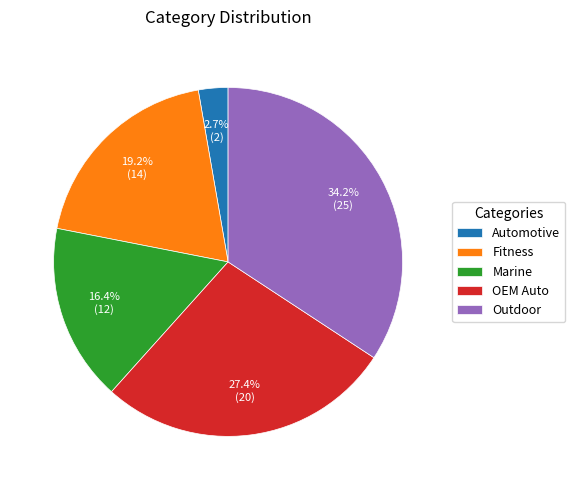

True or false: OEM Auto accounts for 19% of the total.

False